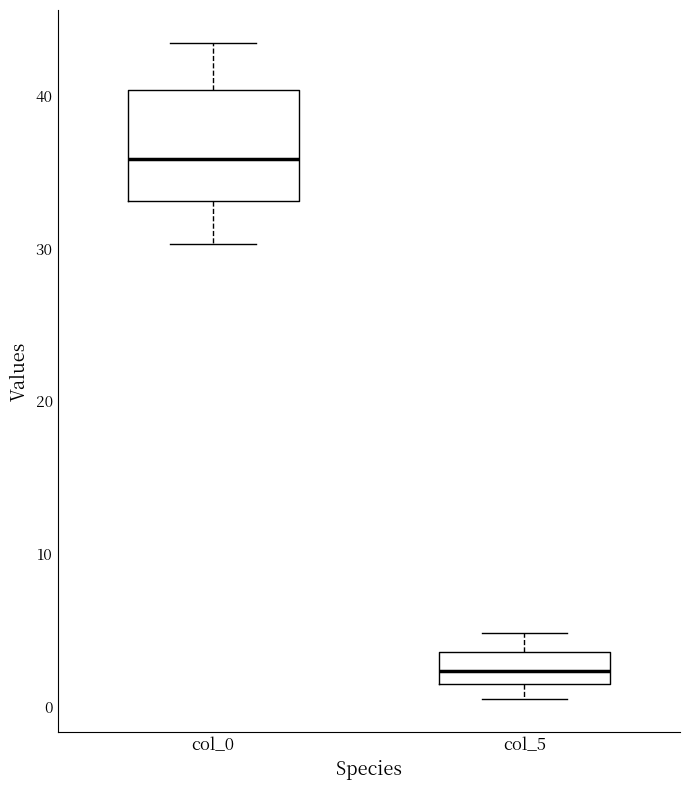

Which box's median line is the highest?

col_0